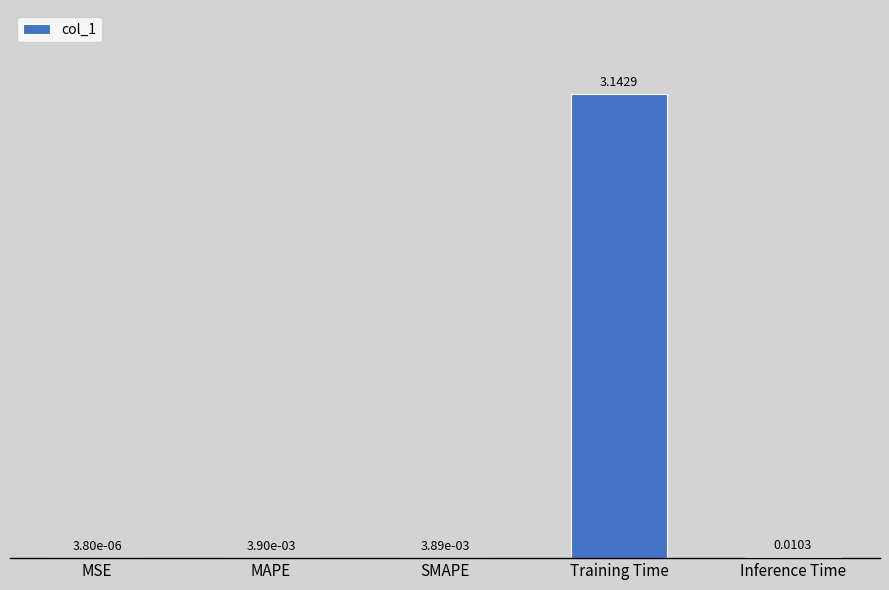

How many categories are shown in the chart?

5